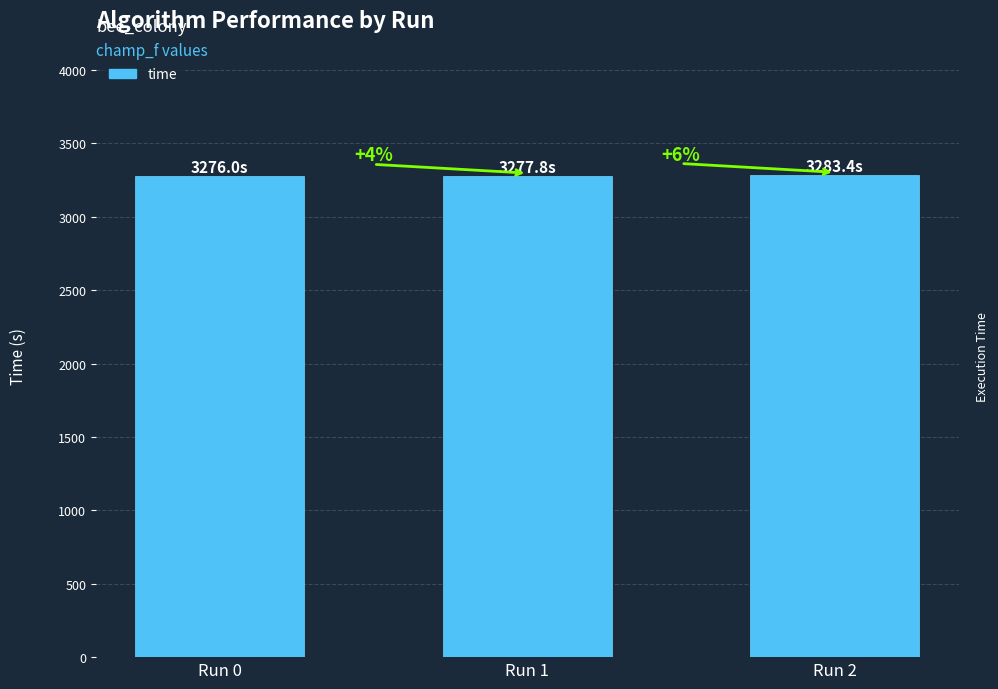

What is the sum of the values at Run 0 and Run 2?

6559.4